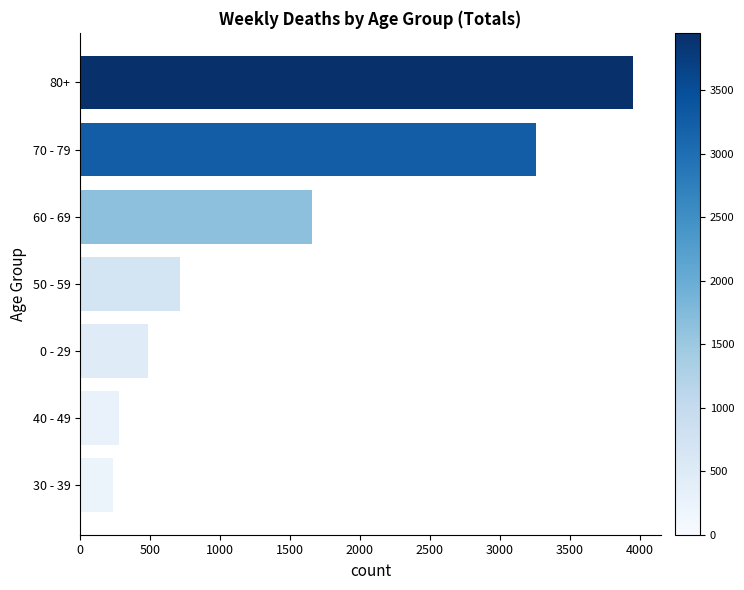

What is the difference between the maximum and minimum values?

3718